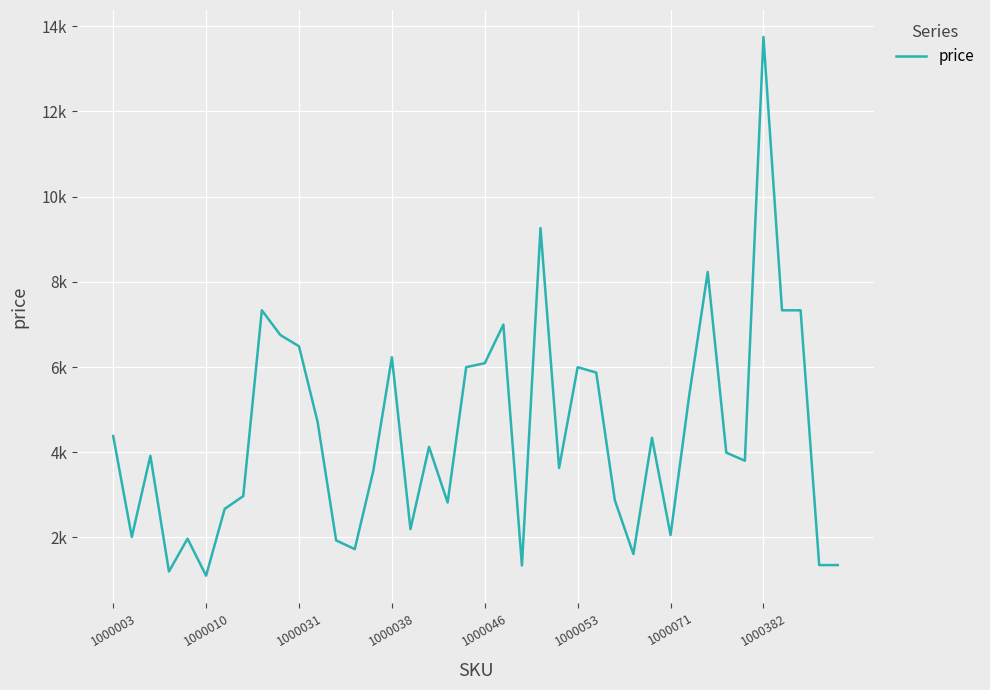

Reading left to right, what are all the values shown in this chart?

4379	2010	3916	1200	1970	1101	2669	2970	7332	6750	6488	4715	1930	1725	3564	6230	2194	4125	2820	5998	6090	6995	1341	9261	3630	5996	5870	2873	1610	4338	2055	5320	8230	3990	3800	13750	7332	7332	1350	1350